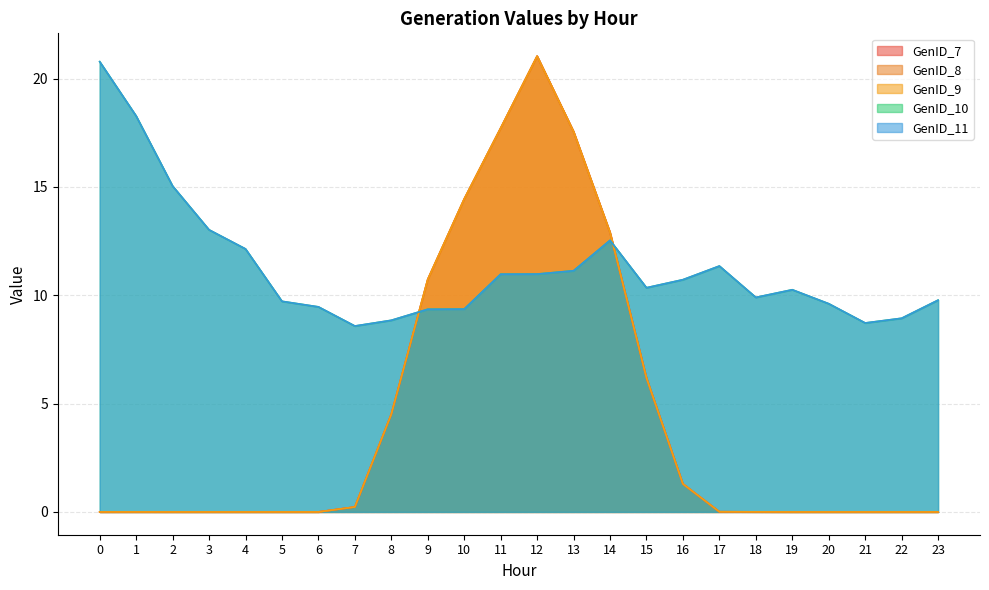

Where is GenID_7 nearest to the value 10?

9